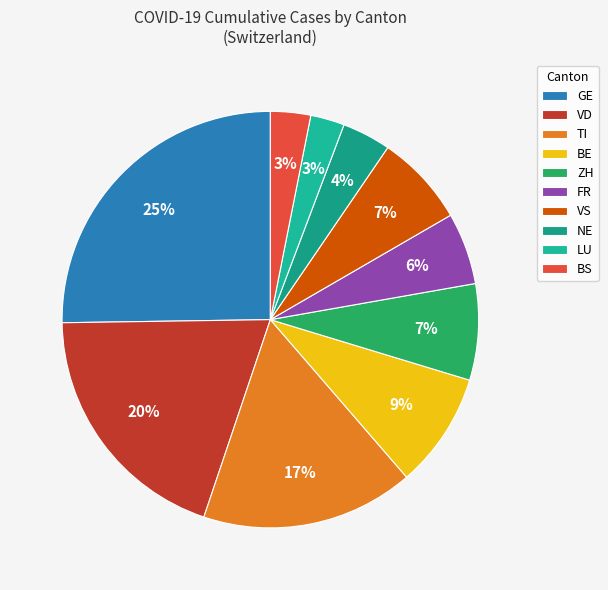

What percentage is the LU slice, to the nearest percent?

3%